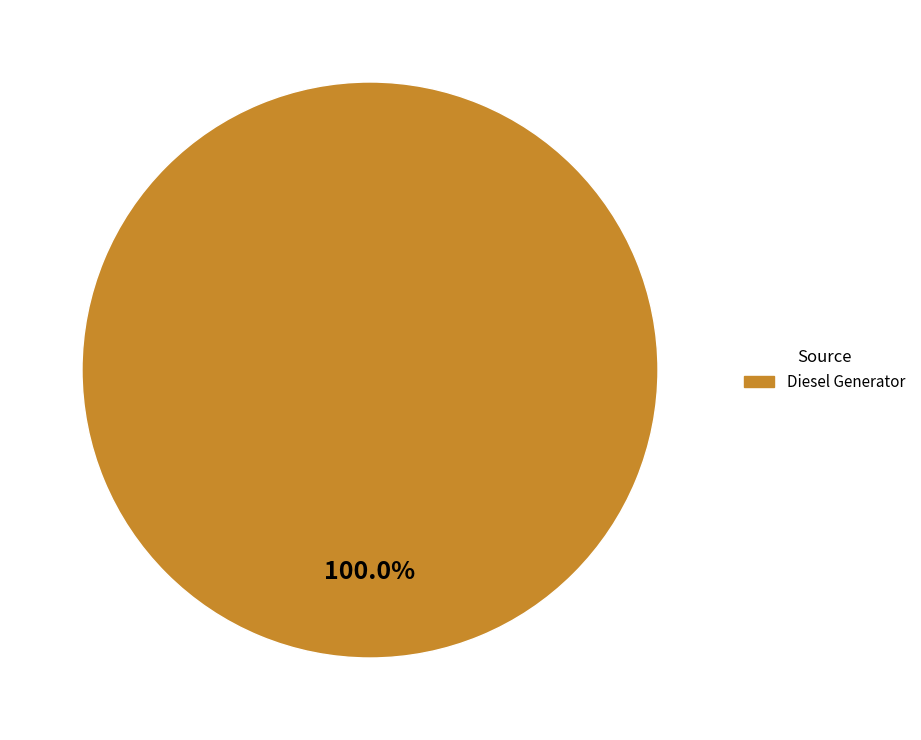

Rank the categories by value from lowest to highest.

Diesel Generator